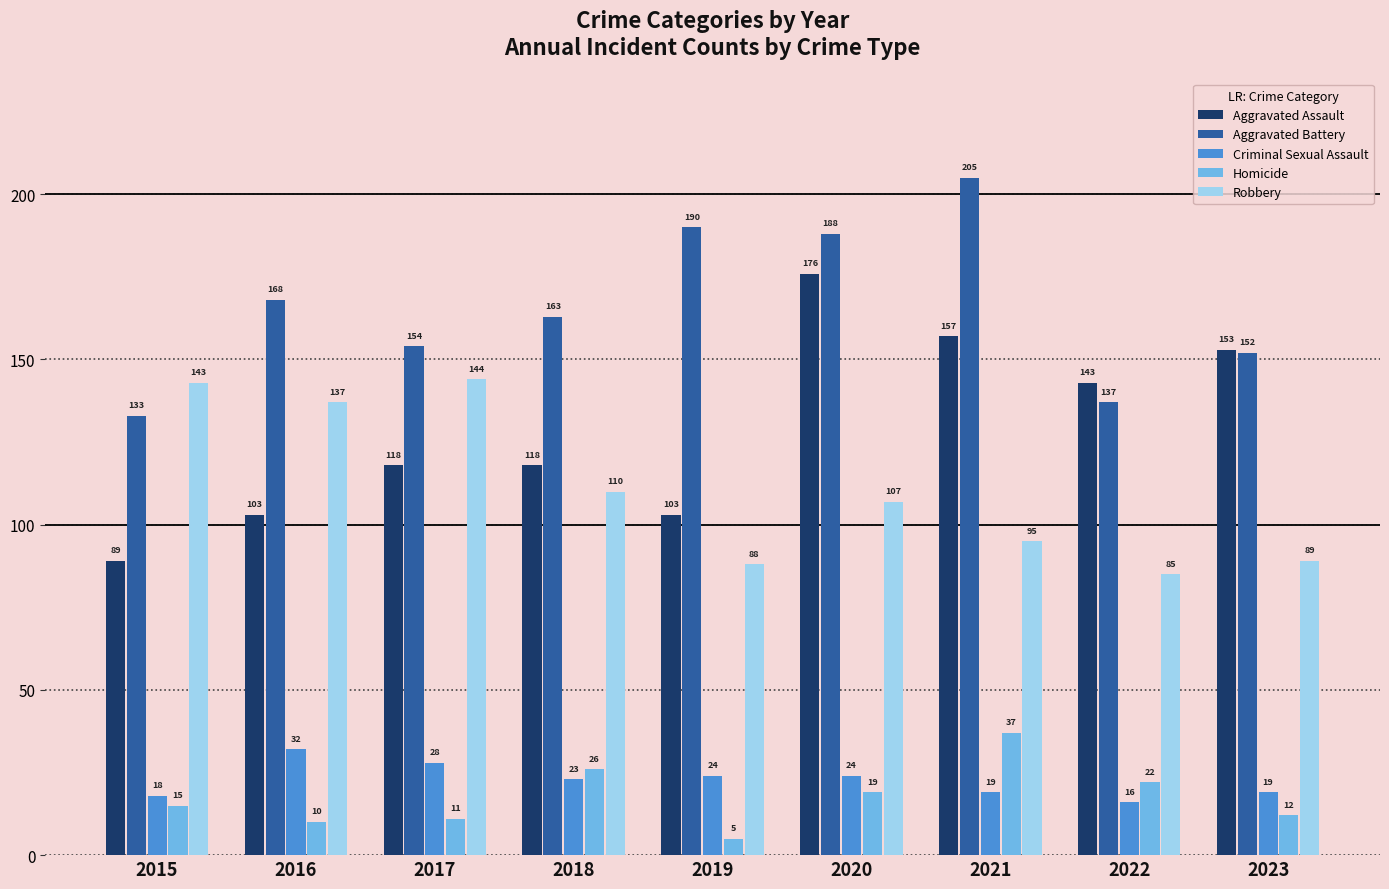

What is the smallest value displayed?

5